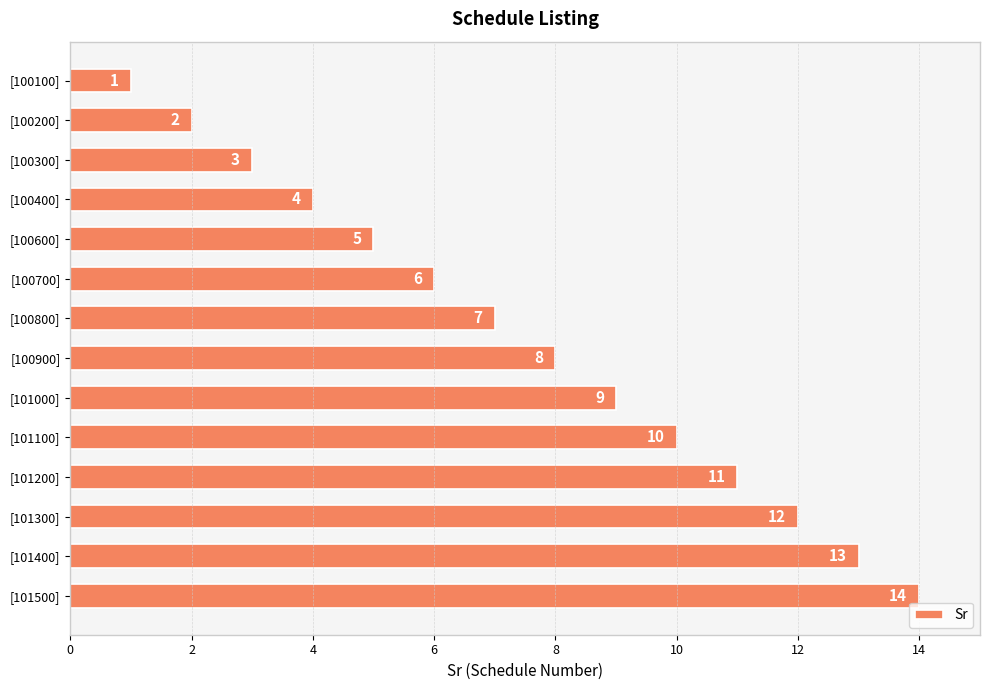

At which label is the value closest to 7?

[100800]